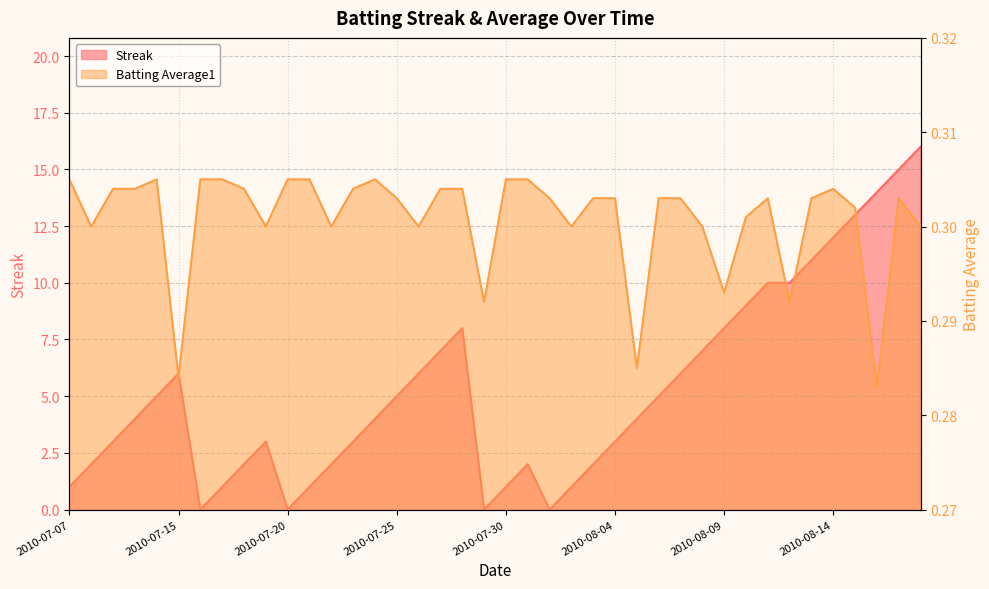

Is it true that Streak equals 2.0 at 2010-07-31?

True